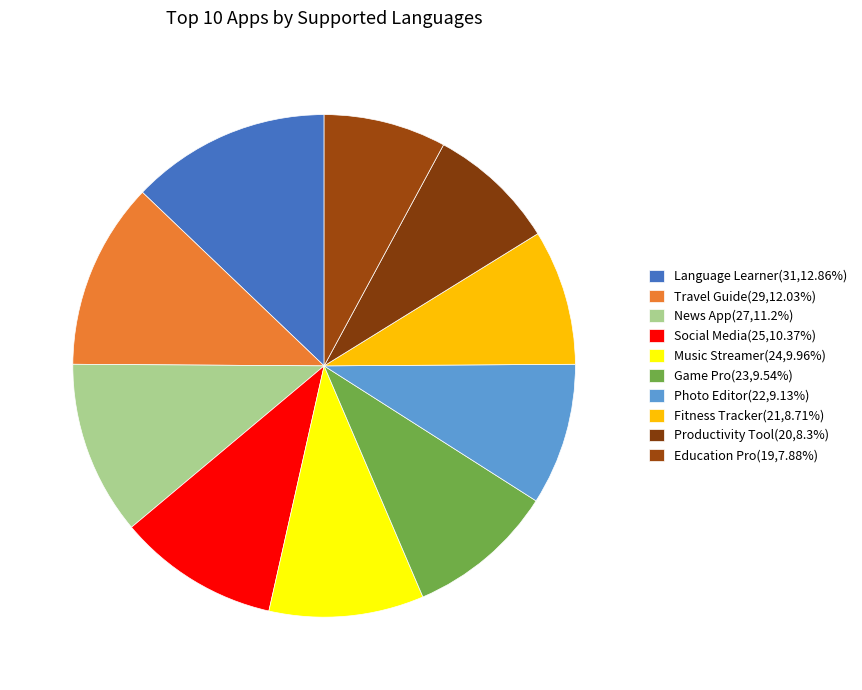

What is the change in value from Language Learner to News App?

-4